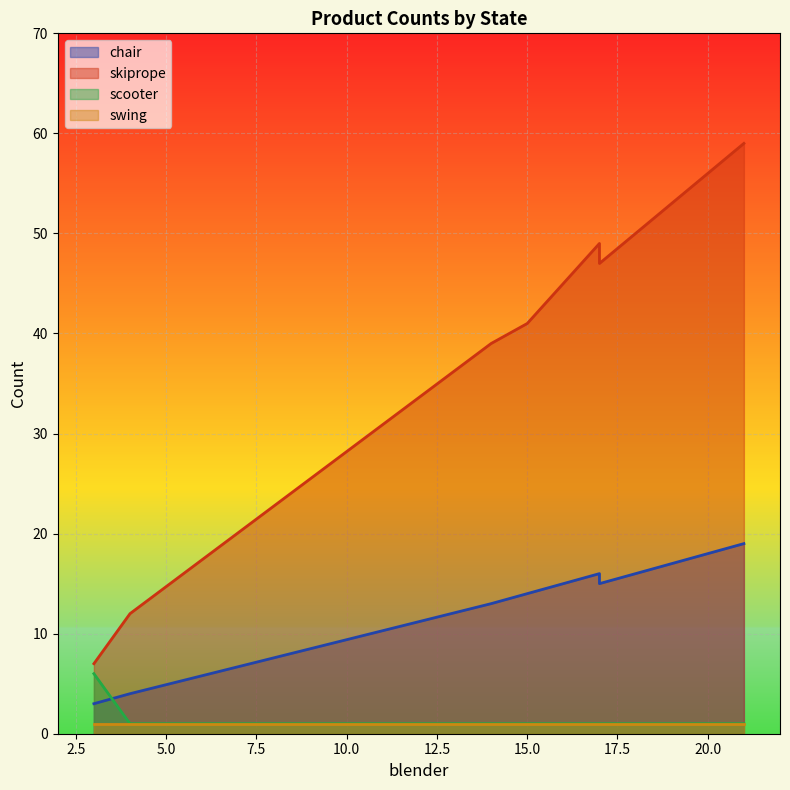

Which series has the largest total across all categories?

skiprope